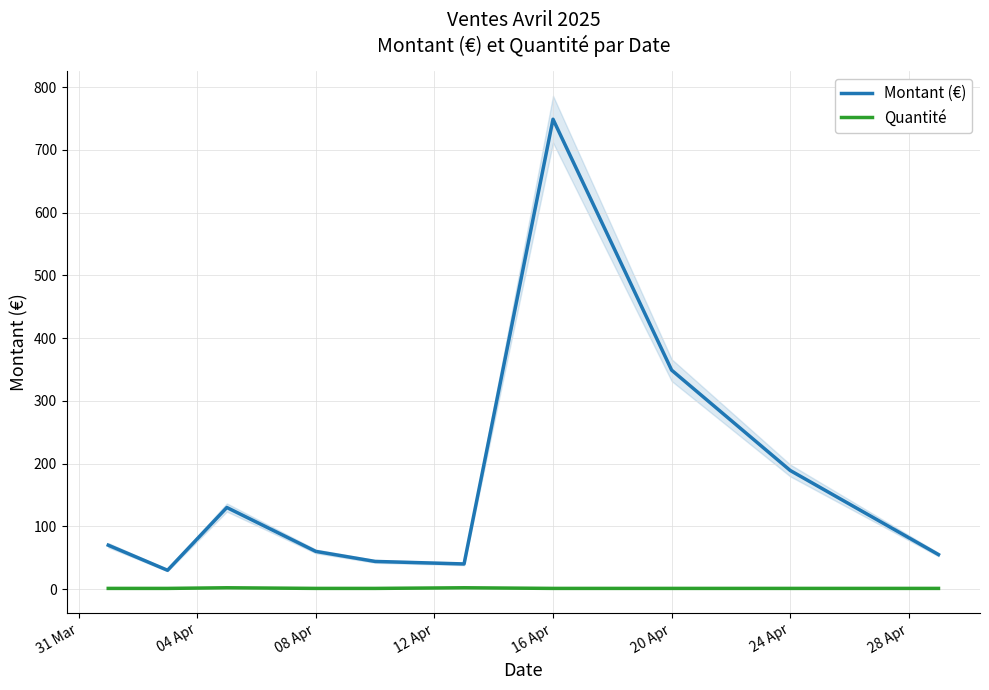

True or false: Quantité and Montant (€) intersect in this chart.

False